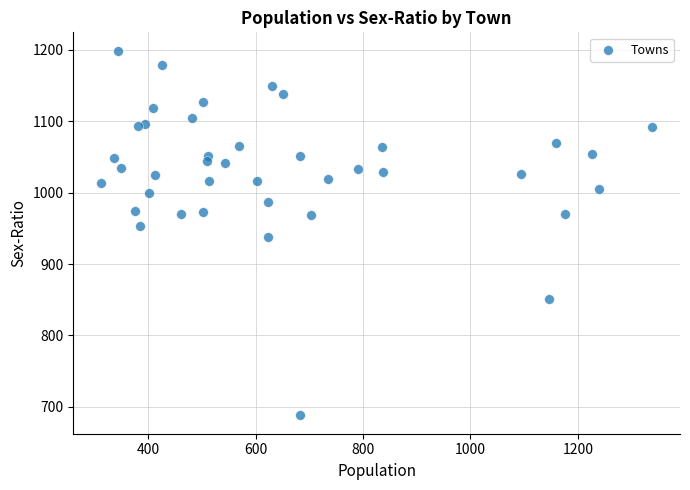

What is the range of Y values (max minus min)?

511